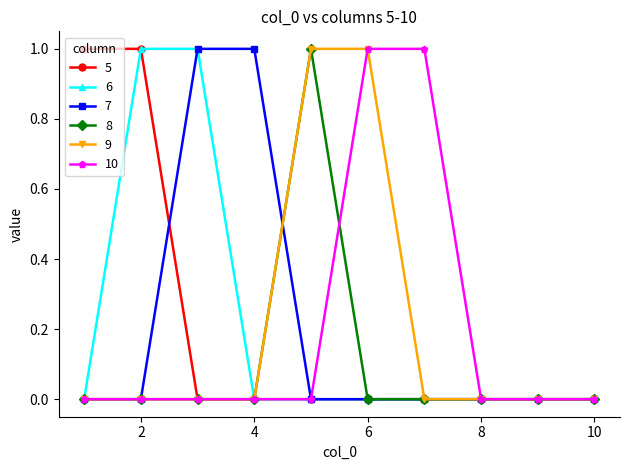

What are all the series names shown in the legend?

5, 6, 7, 8, 9, 10